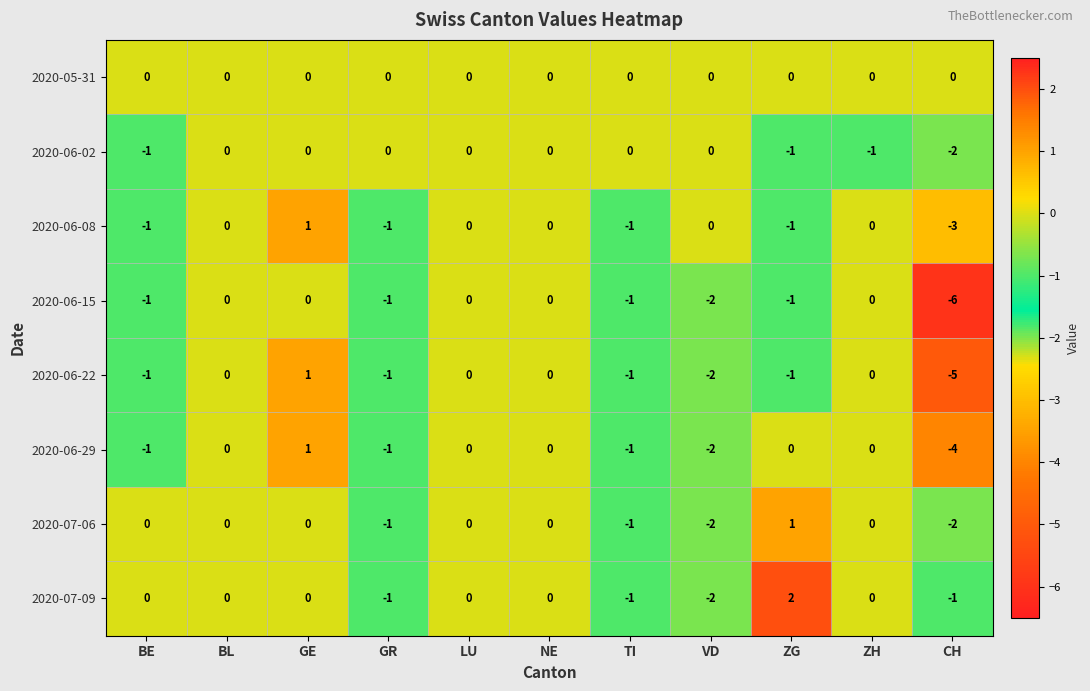

What is the difference between the highest and lowest values at ZG?

3